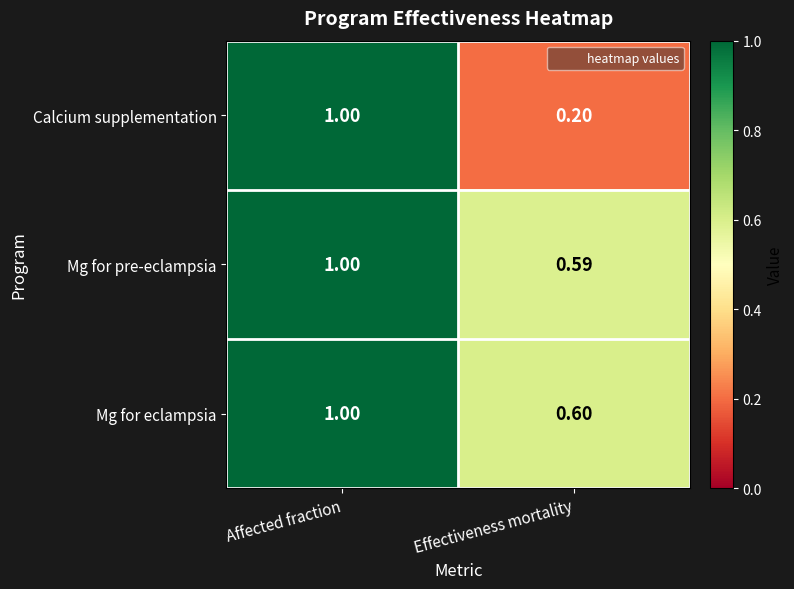

At which category is the sum across all series the highest?

Affected fraction